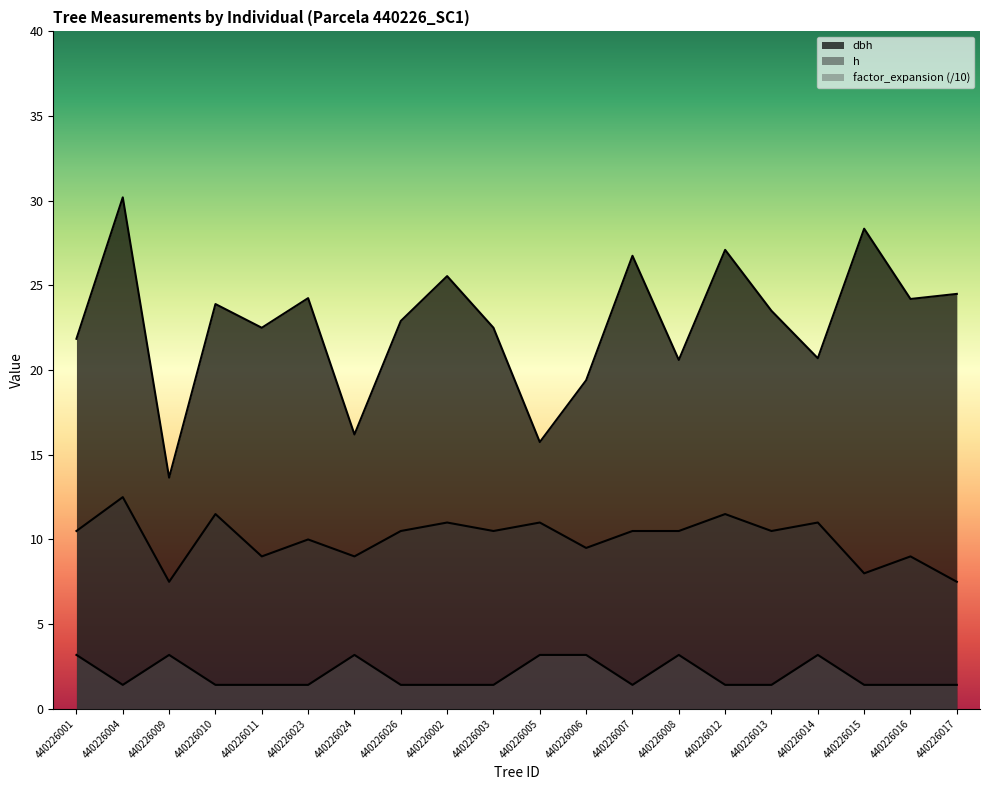

Reading left to right, extract all data points from this chart.

dbh: 440226001=21.9	440226004=30.2	440226009=13.7	440226010=23.9	440226011=22.5	440226023=24.2	440226024=16.2	440226026=22.9	440226002=25.6	440226003=22.5	440226005=15.8	440226006=19.4	440226007=26.8	440226008=20.6	440226012=27.1	440226013=23.5	440226014=20.7	440226015=28.4	440226016=24.2	440226017=24.5
h: 440226001=10.5	440226004=12.5	440226009=7.5	440226010=11.5	440226011=9.0	440226023=10.0	440226024=9.0	440226026=10.5	440226002=11.0	440226003=10.5	440226005=11.0	440226006=9.5	440226007=10.5	440226008=10.5	440226012=11.5	440226013=10.5	440226014=11.0	440226015=8.0	440226016=9.0	440226017=7.5
factor_expansion: 440226001=3.2	440226004=1.4	440226009=3.2	440226010=1.4	440226011=1.4	440226023=1.4	440226024=3.2	440226026=1.4	440226002=1.4	440226003=1.4	440226005=3.2	440226006=3.2	440226007=1.4	440226008=3.2	440226012=1.4	440226013=1.4	440226014=3.2	440226015=1.4	440226016=1.4	440226017=1.4